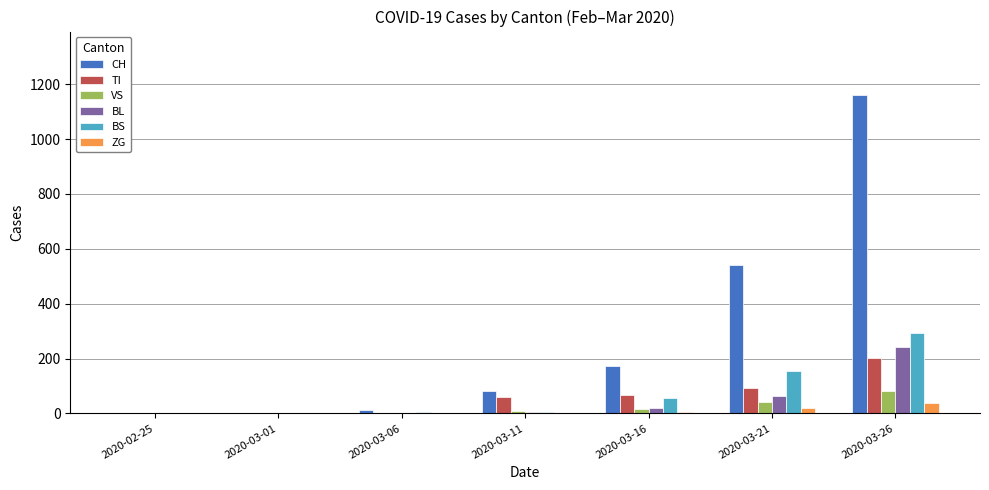

Are the bars grouped side by side (vs. stacked)?

Yes